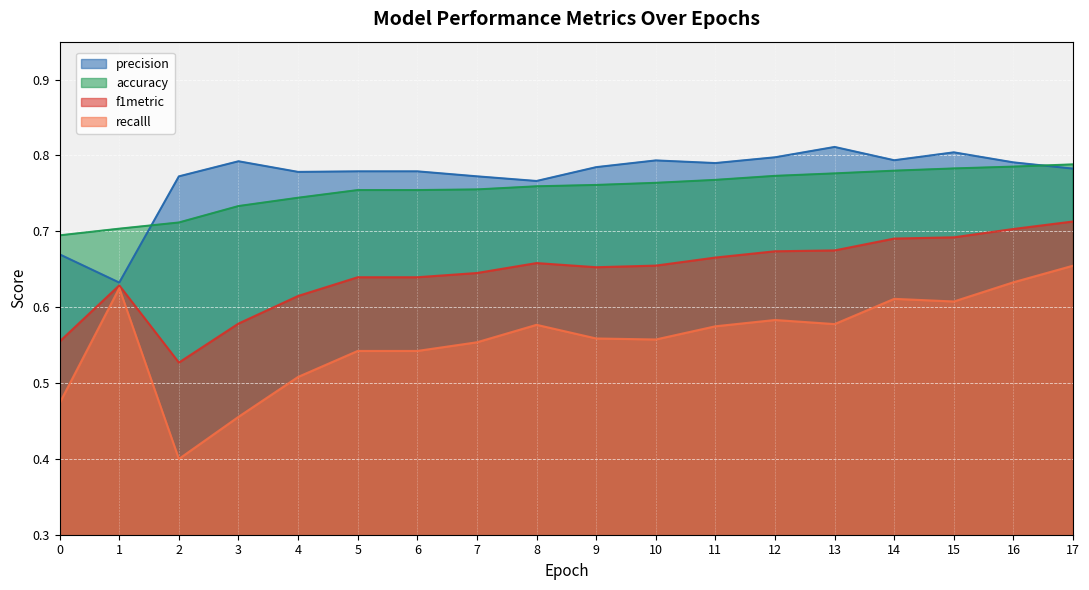

How many lines are shown in the chart?

4